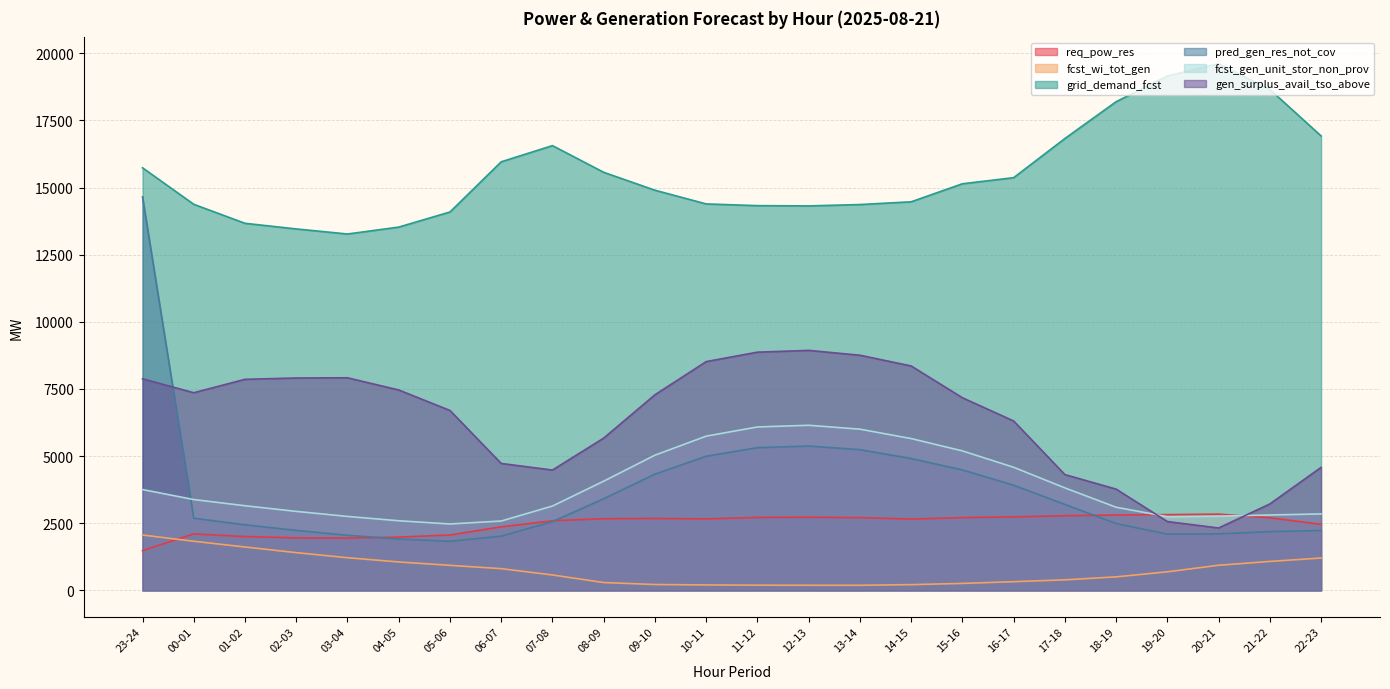

Reading left to right, extract all data points from this chart.

req_pow_res: 1481	2105	2006	1957	1949	1985	2064	2367	2595	2670	2681	2665	2718	2726	2710	2658	2711	2739	2781	2809	2823	2841	2705	2462
fcst_wi_tot_gen: 2062	1831	1617	1407	1218	1060	934	811	576	294	220	205	196	193	192	216	261	326	394	505	693	937	1080	1207
grid_demand_fcst: 15735	14376	13668	13459	13270	13527	14090	15958	16561	15567	14900	14390	14326	14316	14367	14469	15140	15367	16824	18195	19154	19609	18653	16921
pred_gen_res_not_cov: 14653	2690	2444	2235	2053	1915	1829	2020	2562	3414	4331	4995	5316	5376	5241	4912	4487	3918	3202	2491	2096	2107	2189	2233
fcst_gen_unit_stor_non_prov: 3756	3384	3153	2943	2755	2594	2474	2584	3142	4068	5035	5744	6086	6149	6004	5654	5195	4585	3818	3097	2746	2767	2808	2849
gen_surplus_avail_tso_above: 7879	7361	7860	7909	7917	7463	6701	4727	4482	5671	7284	8519	8871	8937	8757	8357	7174	6309	4313	3772	2565	2325	3220	4581